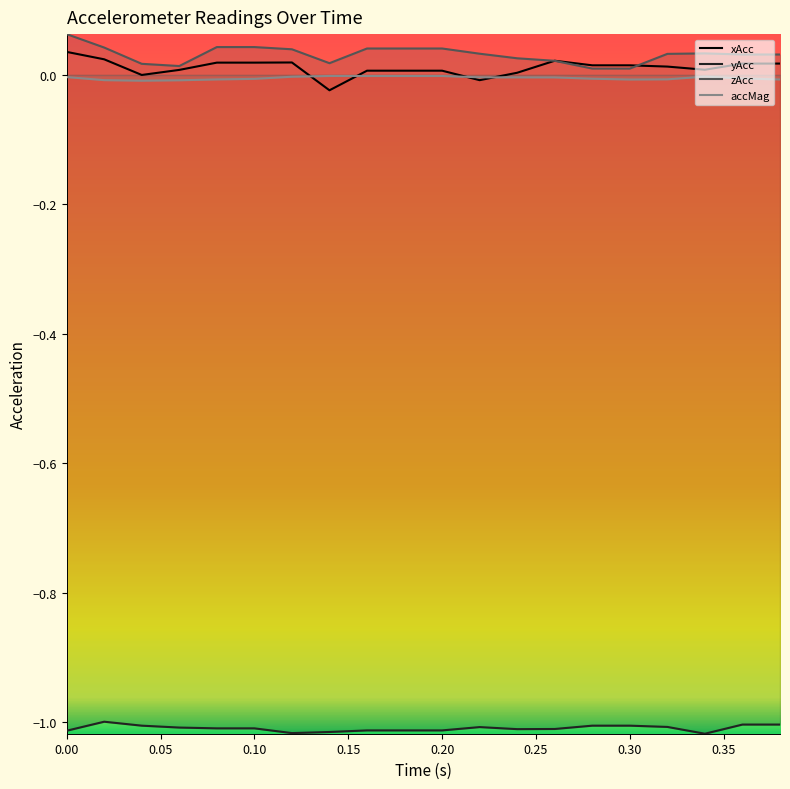

How many data points are above 0?

17